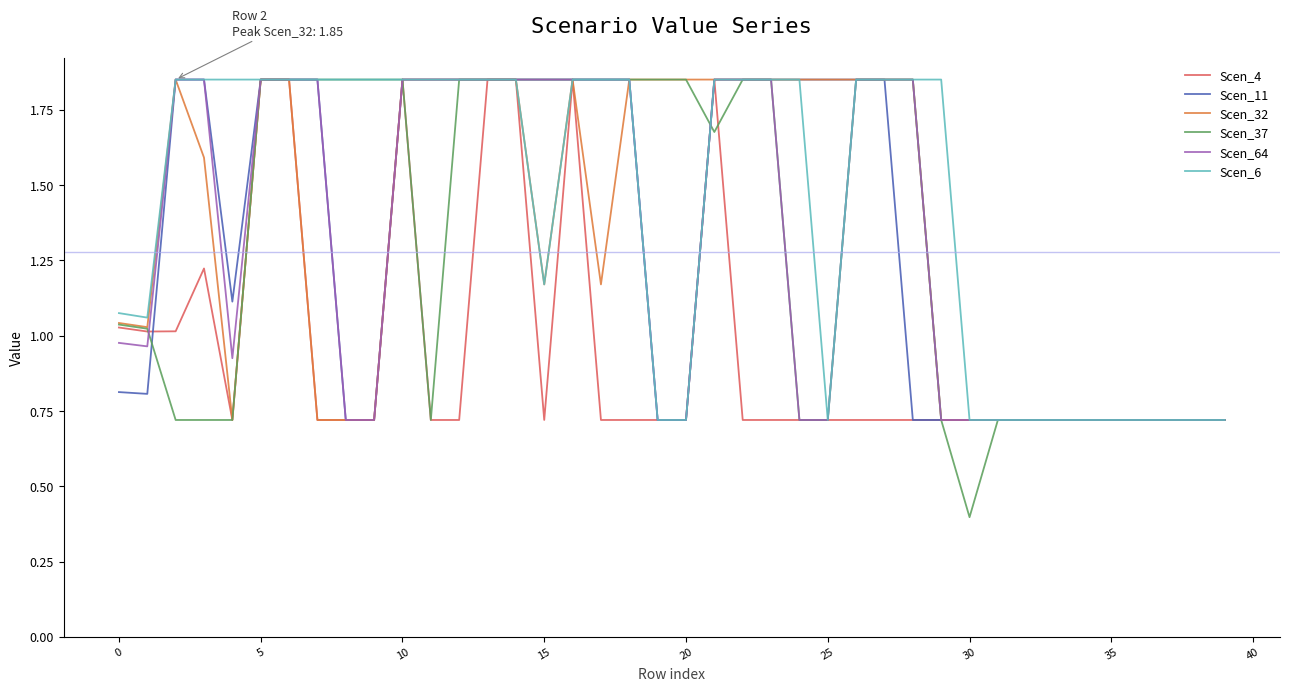

What is the minimum value shown in the chart?

0.4